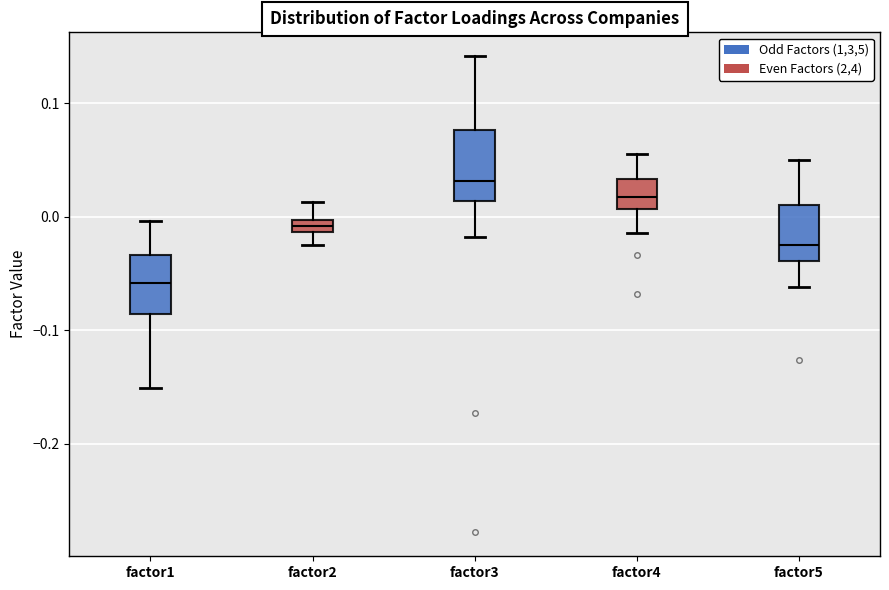

Comparing the boxes themselves (not the whiskers), which one is the tallest?

factor3